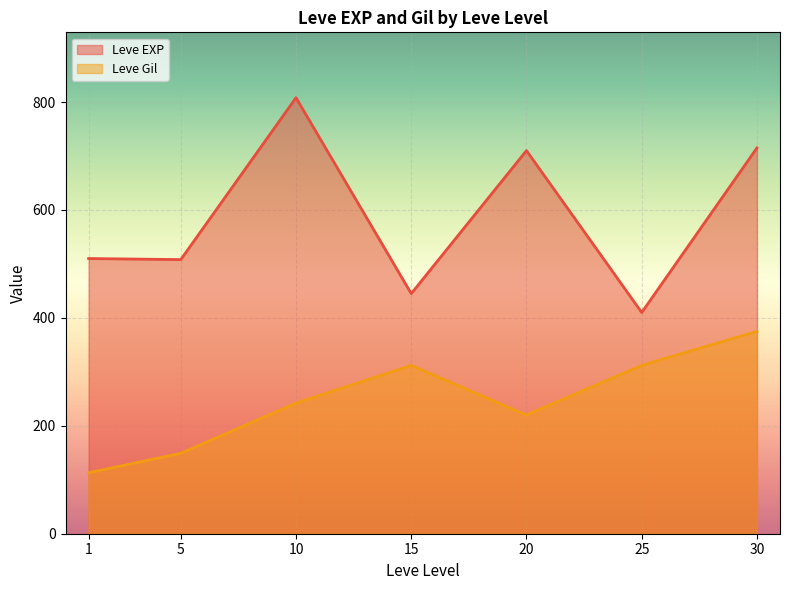

What is the total value across all series at 20?

930